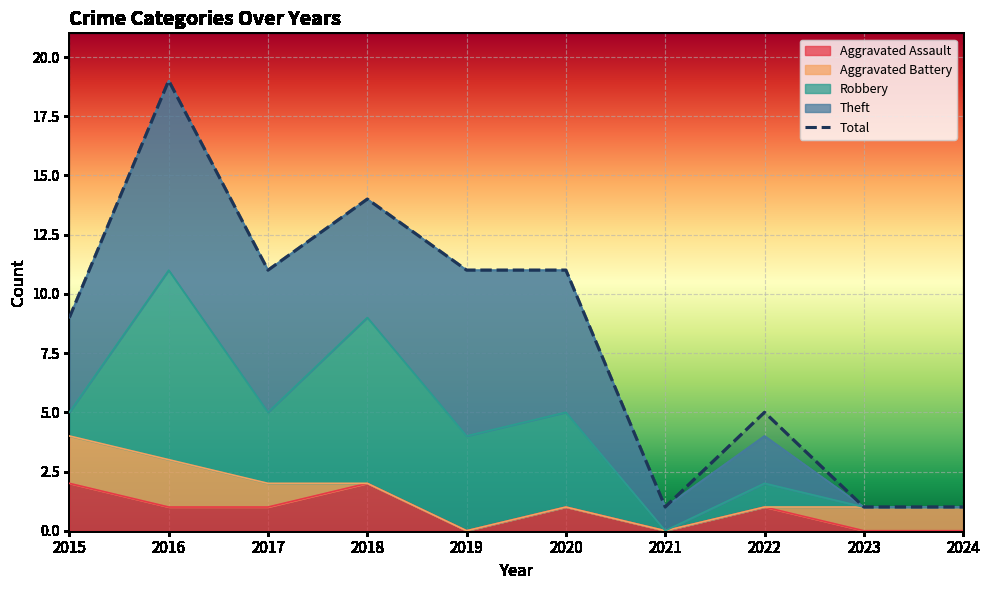

At how many categories does at least one series exceed 16?

1